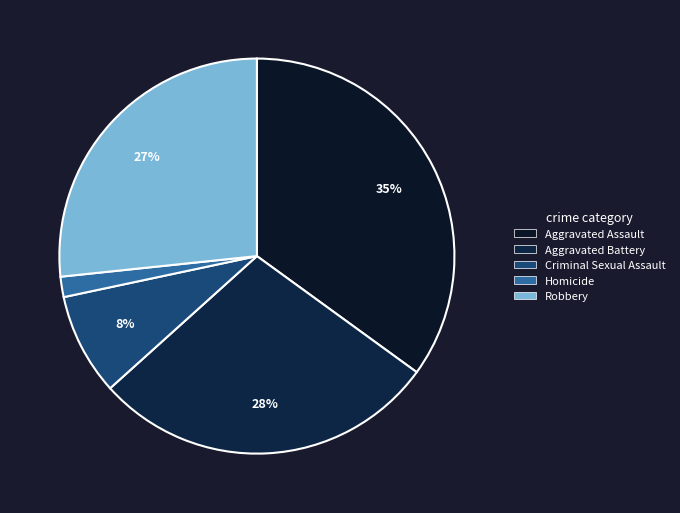

To the nearest percent, what percentage of the pie is Homicide?

2%